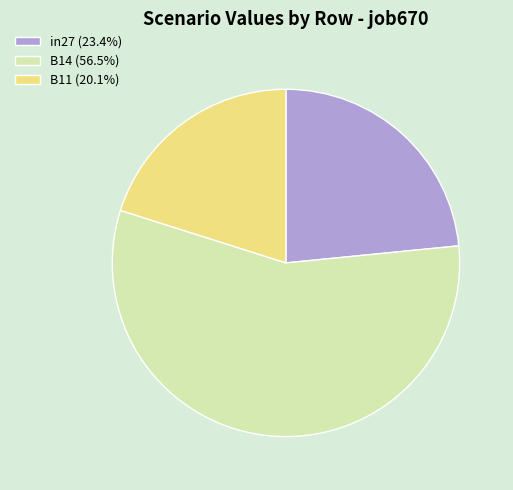

Does any single category account for the majority?

Yes